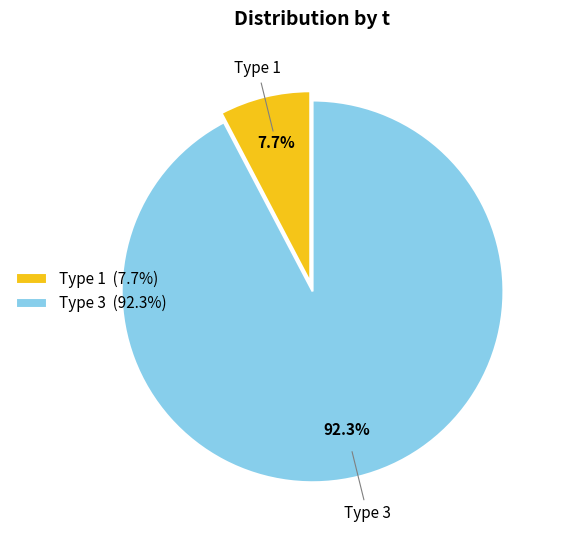

What is the ratio of the value at Type 3 to the value at Type 1?

12.0